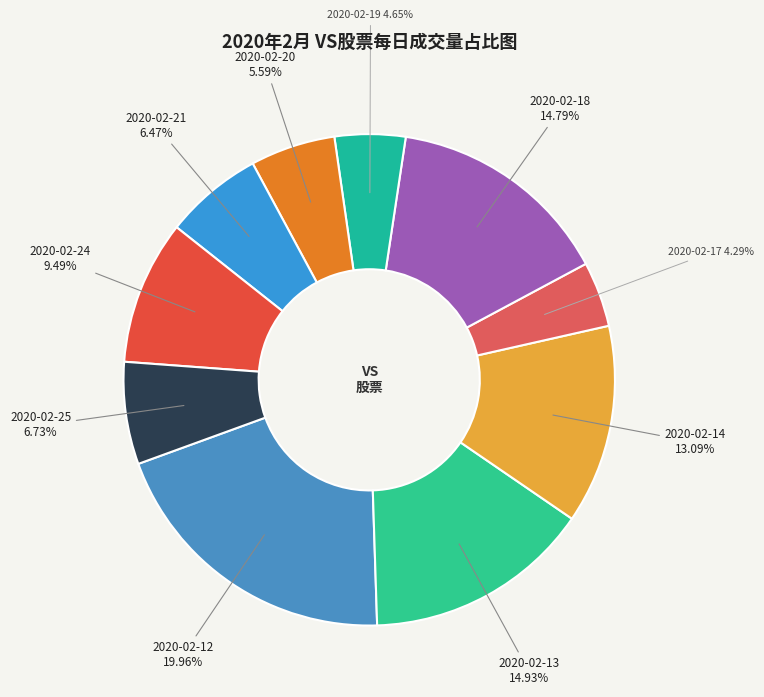

What is the total percentage of 2020-02-24 and 2020-02-13?

24.4%